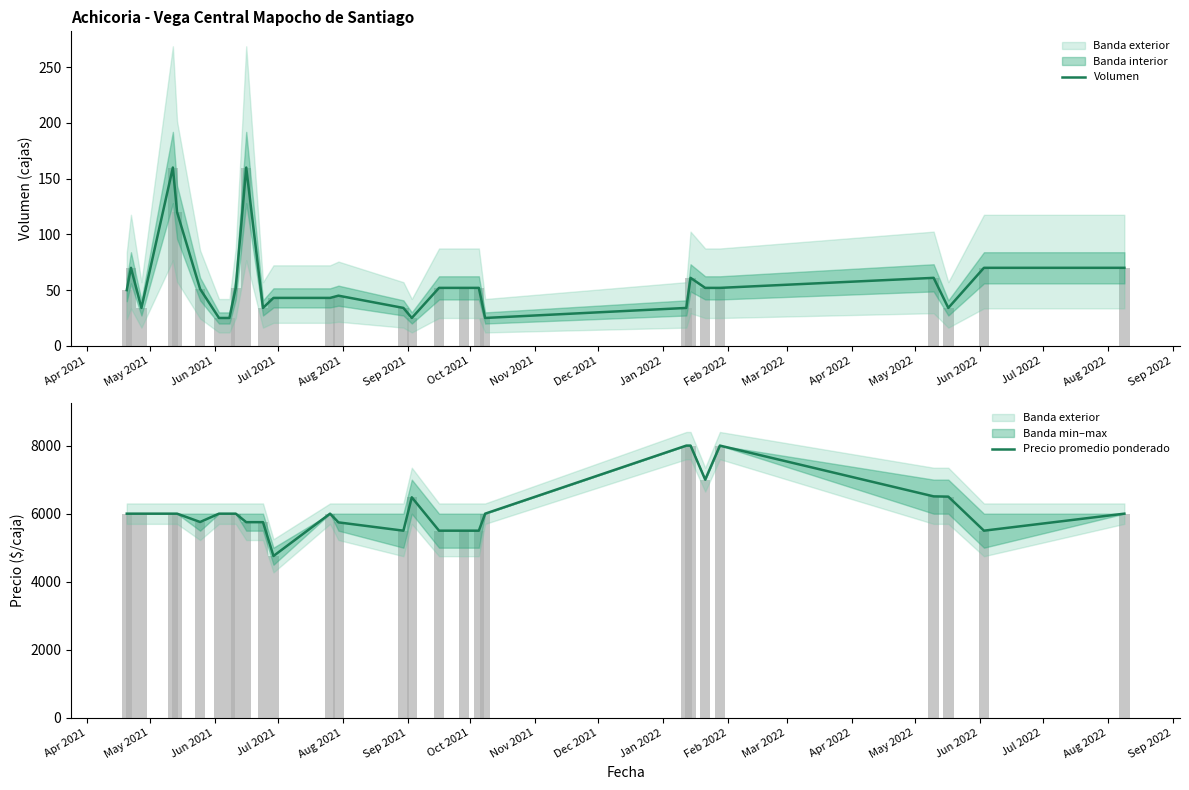

Rank the series by their average value, from lowest to highest.

Volumen, Precio promedio ponderado